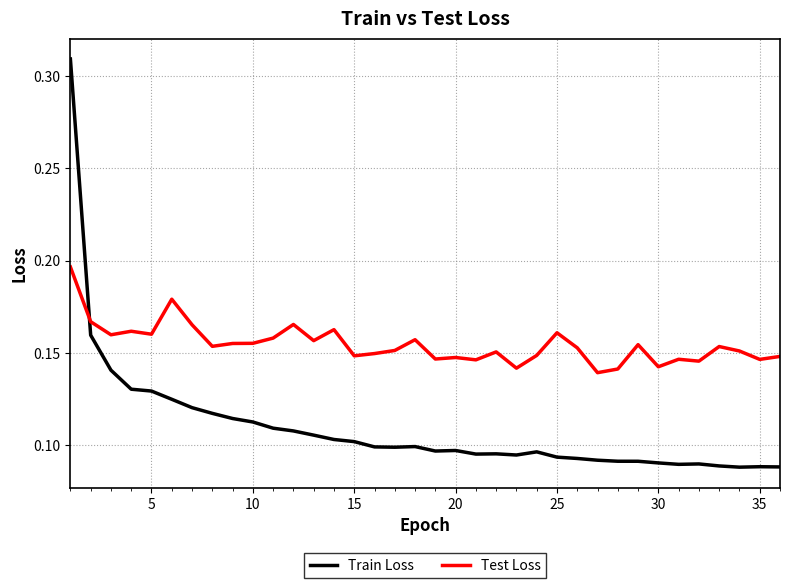

How many lines are shown in the chart?

2